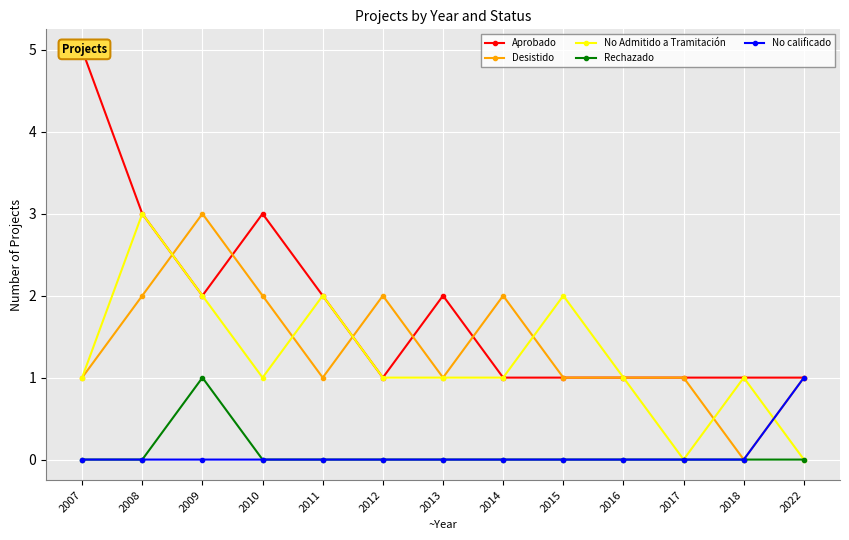

Rank the series by their maximum value, from lowest to highest.

Rechazado, No calificado, Desistido, No Admitido a Tramitación, Aprobado